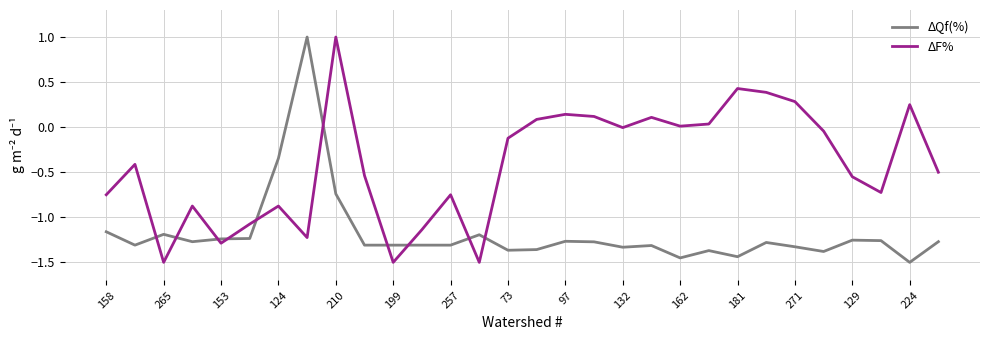

What are all the series names shown in the legend?

ΔQf(%), ΔF%